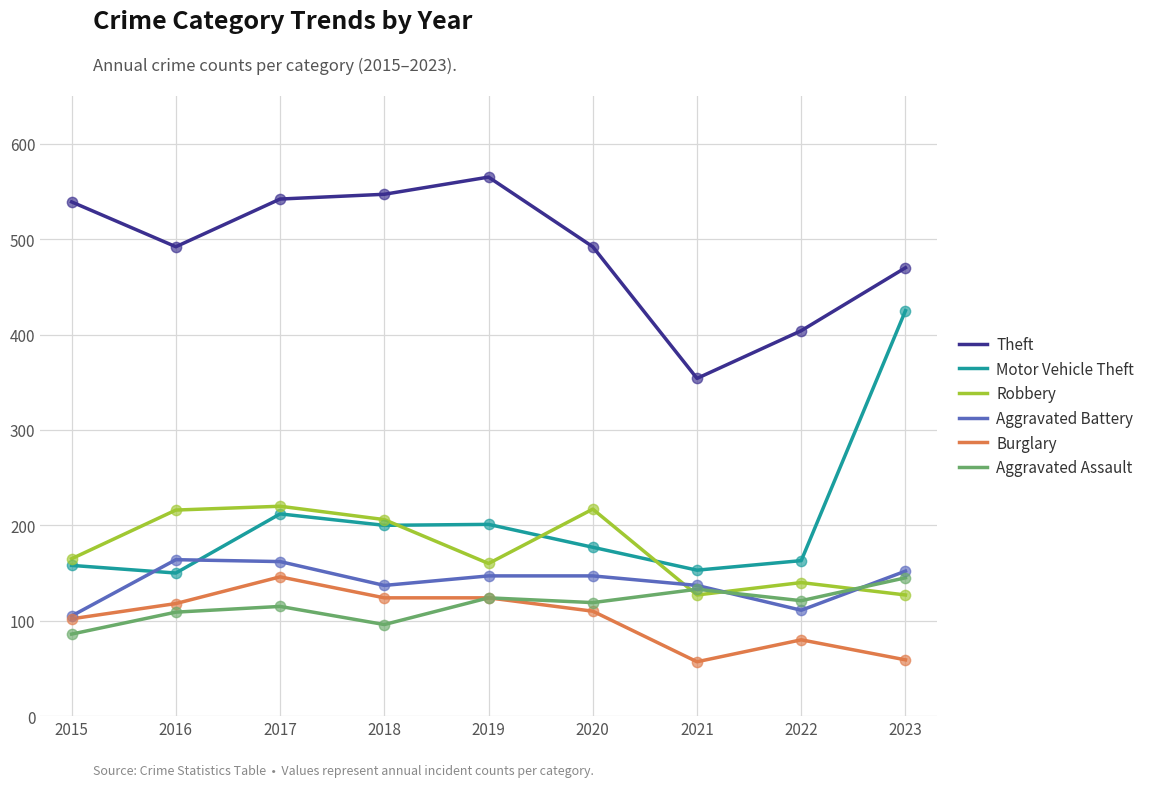

Which series changed the most between 2016 and 2022?

Theft